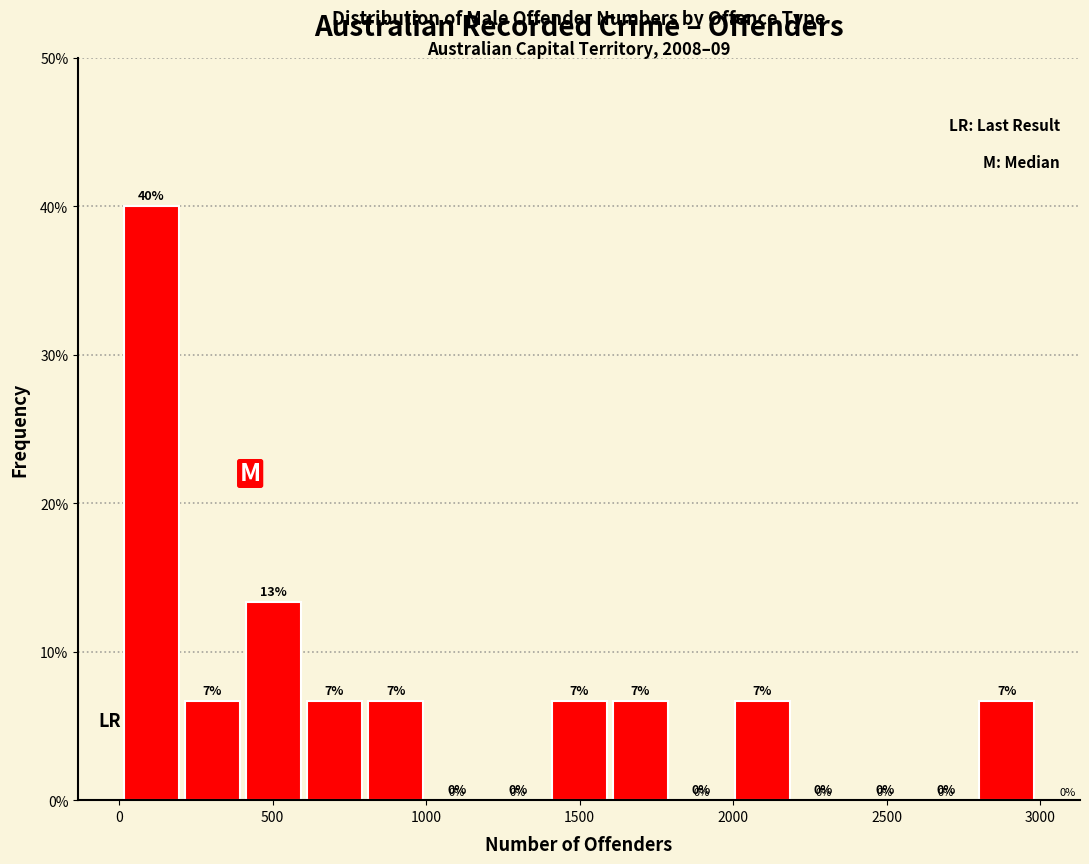

Around what value on the x-axis is the tallest bar? Give the approximate position of its centre, as read against the axis.

100